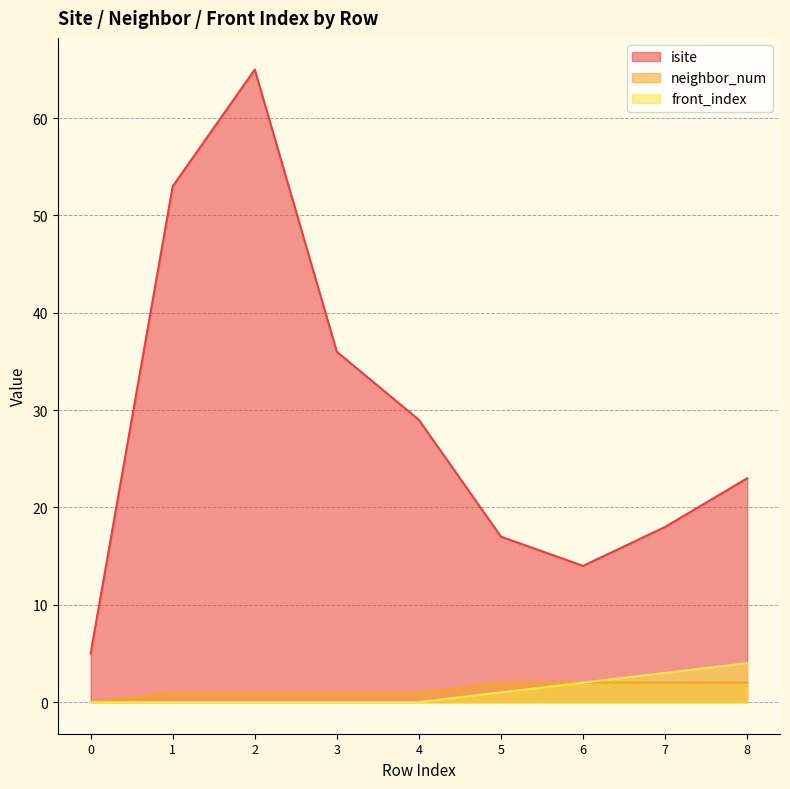

True or false: front_index has more than 1 points higher than both neighbors.

False